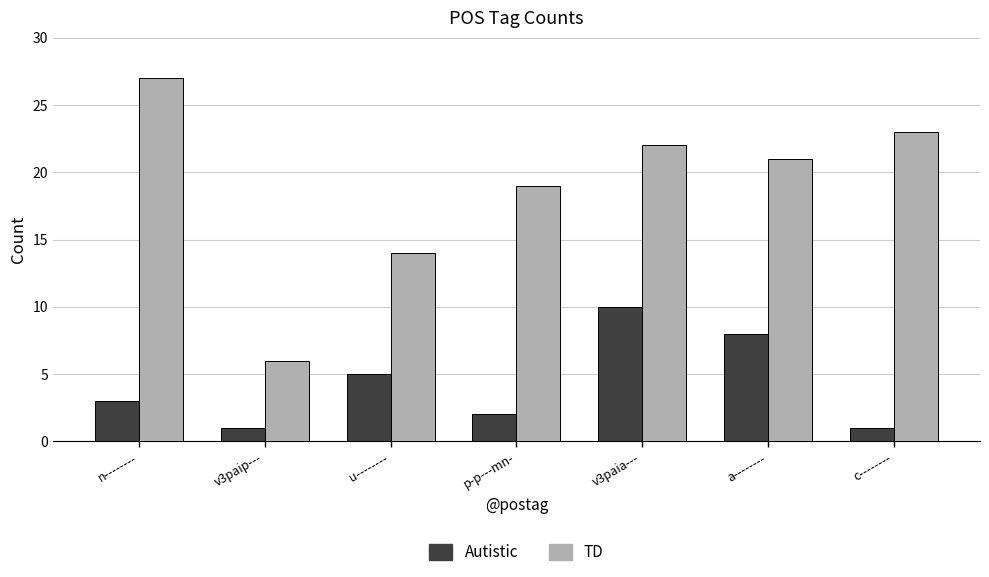

What is the approximate value of Autistic at u--------?

5